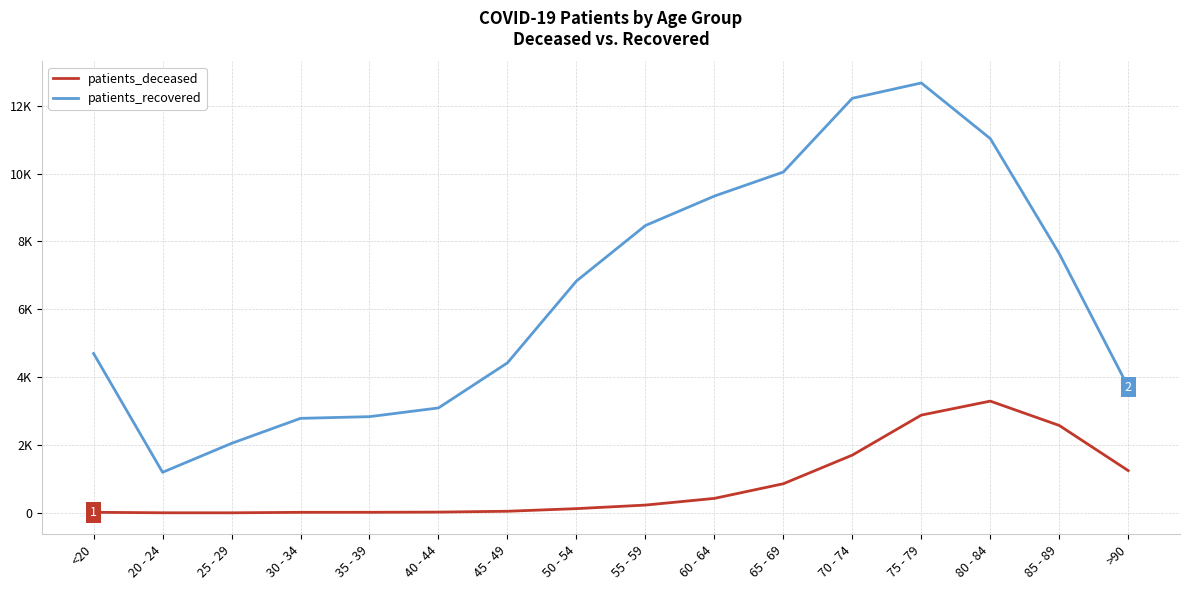

Rank the series by their average value, from lowest to highest.

patients_deceased, patients_recovered